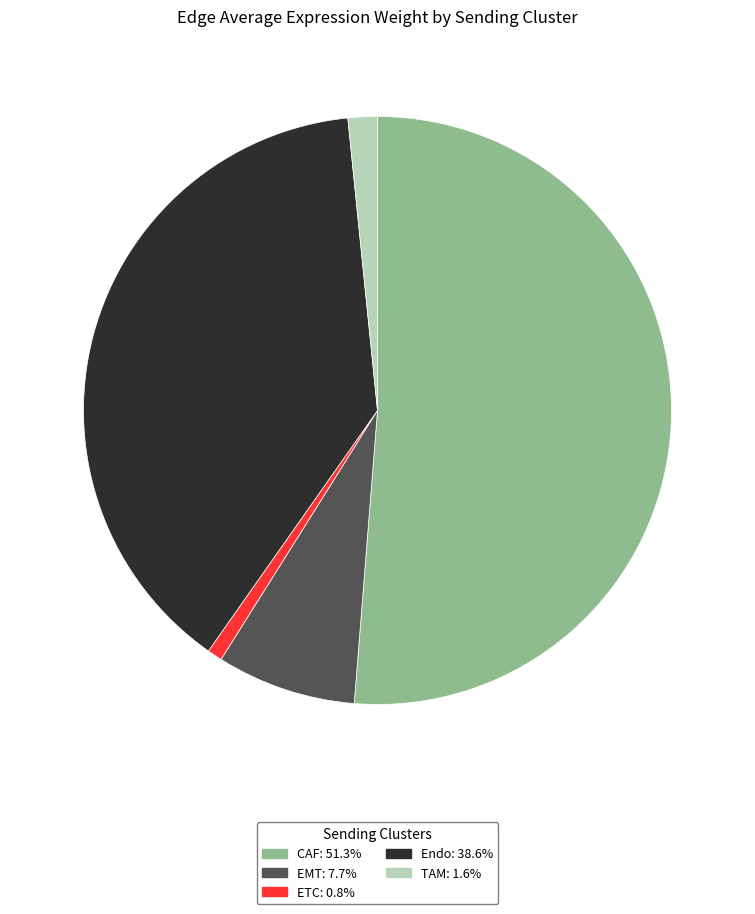

What is the smallest slice in the pie chart?

ETC